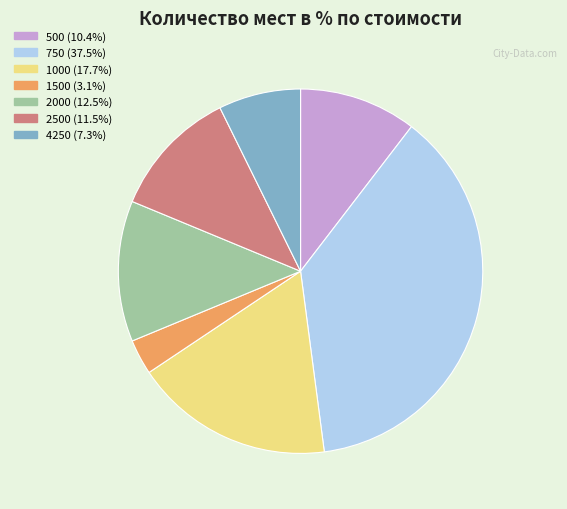

Which has a higher value, 1000 or 2000?

1000